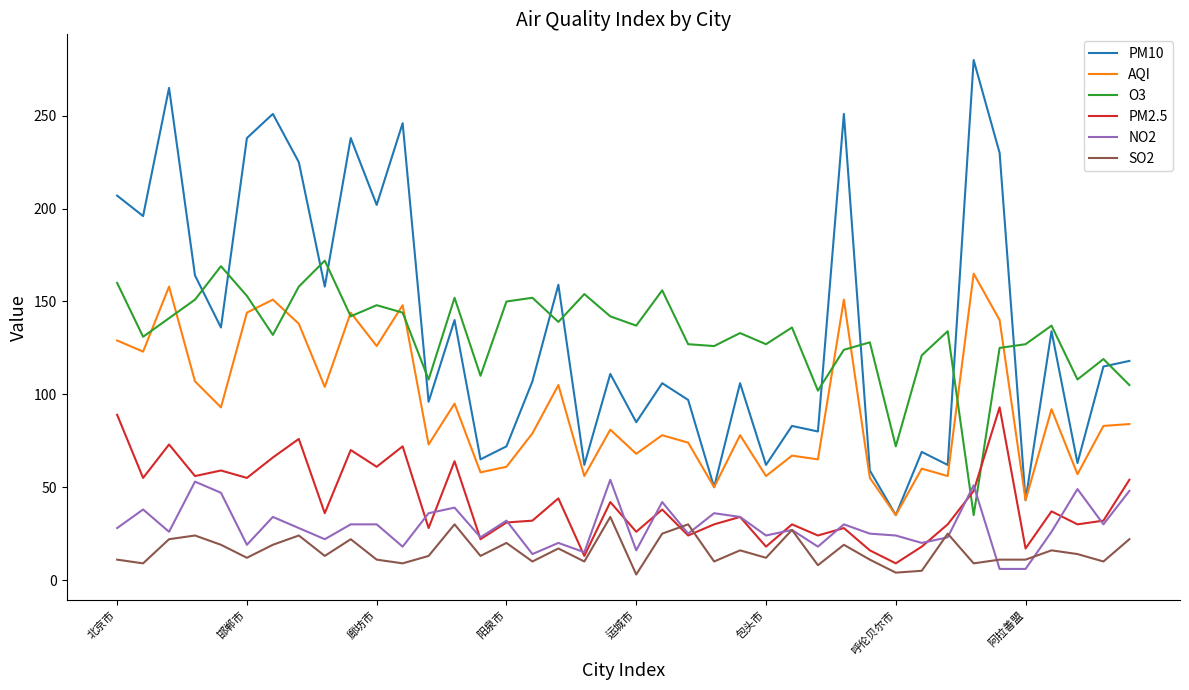

What is the greatest value displayed?

280